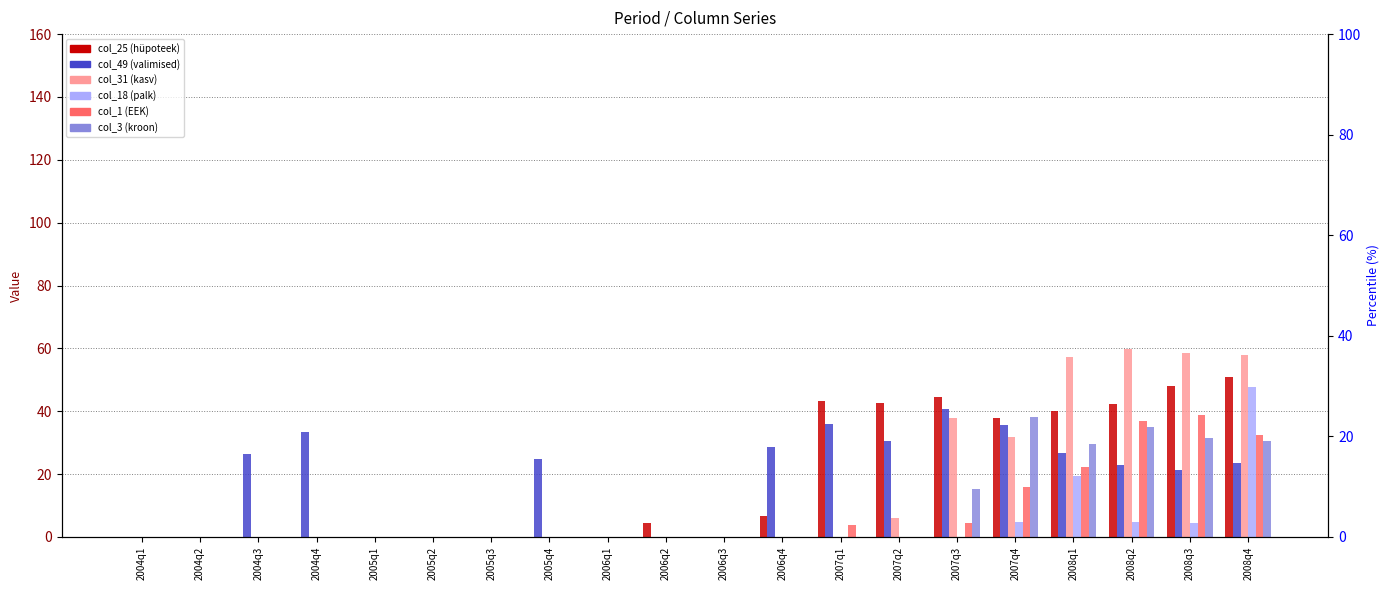

Between 2004q2 and 2008q3, which series saw the biggest shift?

col_31 (kasv)